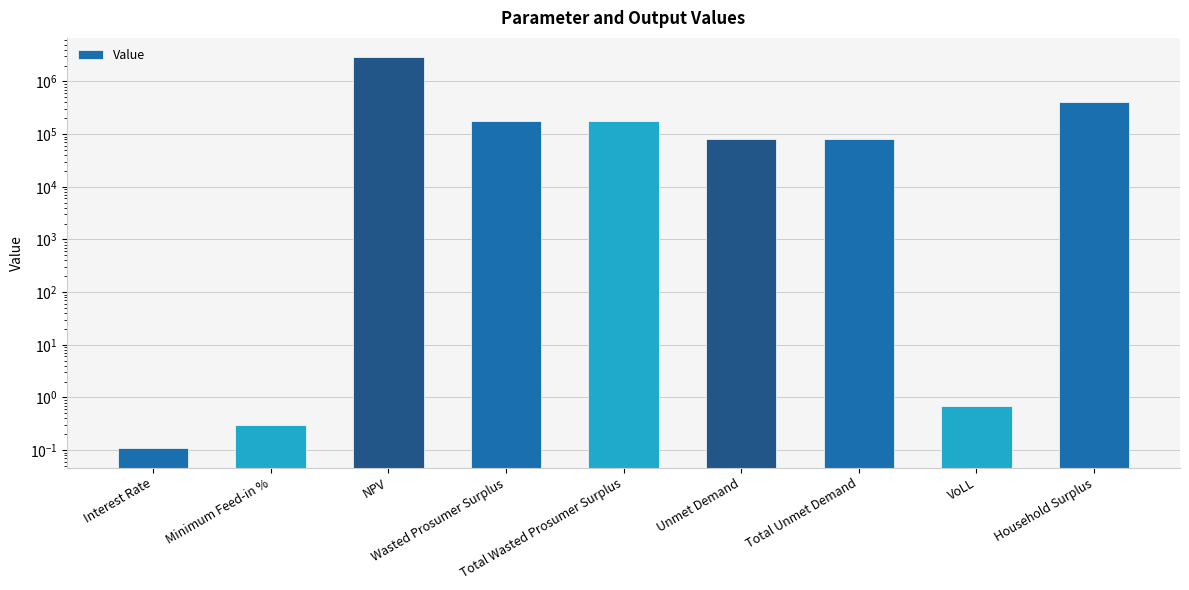

What is the smallest value displayed?

0.1